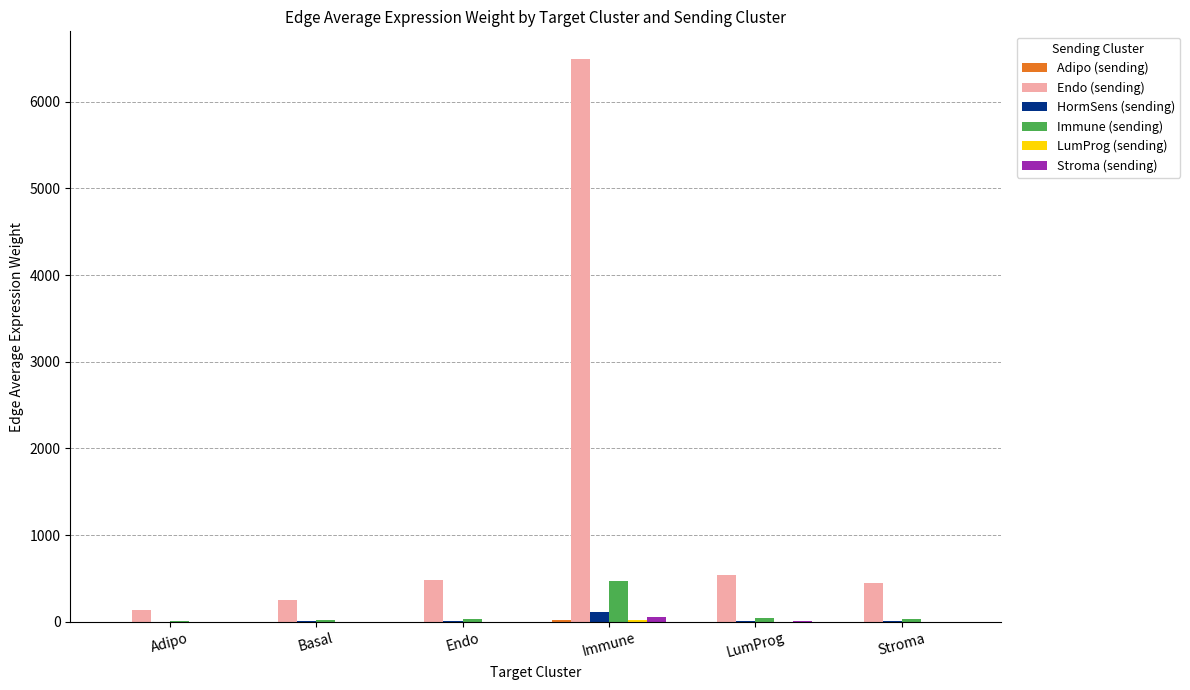

Which series has the largest total across all categories?

Endo (sending)